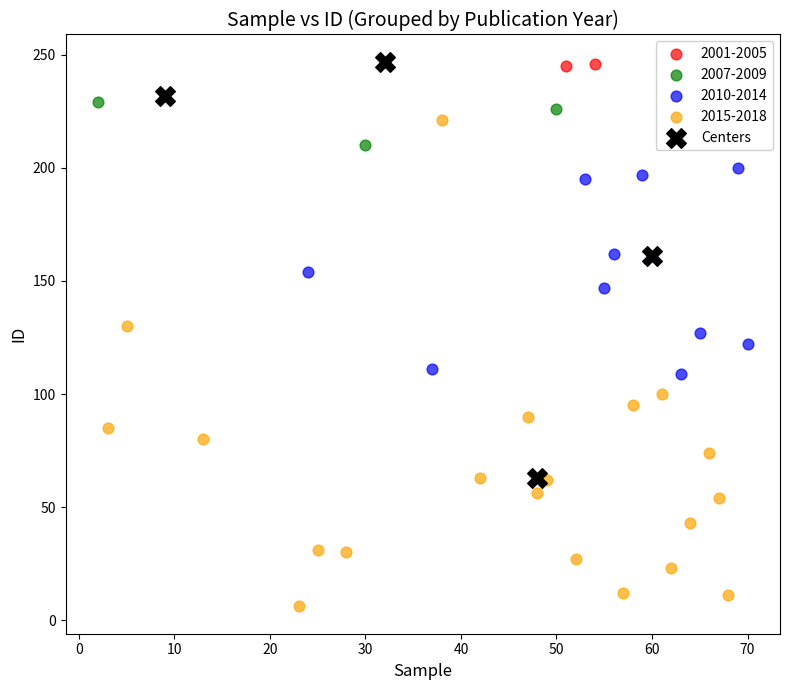

Which series contains the lowest Y value?

2015-2018